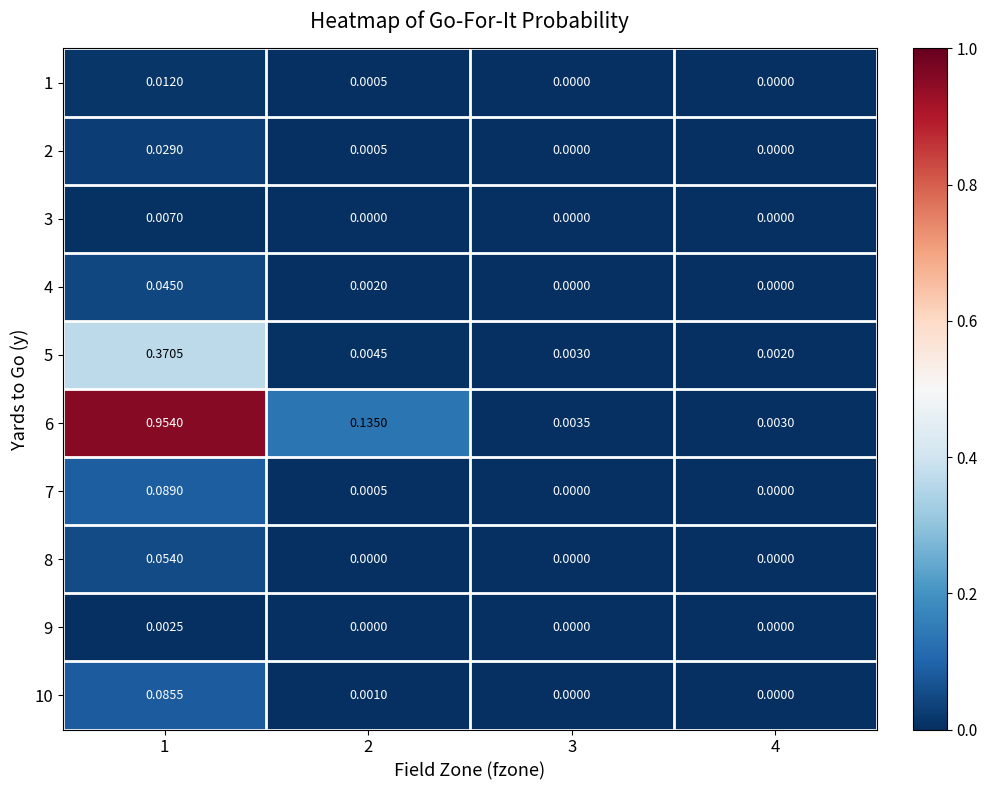

How many values in the 7 series exceed 0?

2